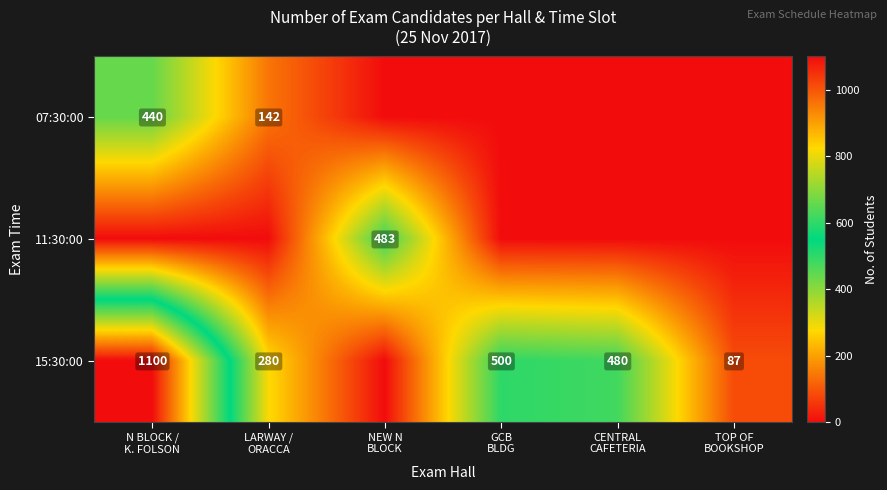

At TOP OF BOOKSHOP, list the series in order from smallest to largest.

07:30:00, 11:30:00, 15:30:00